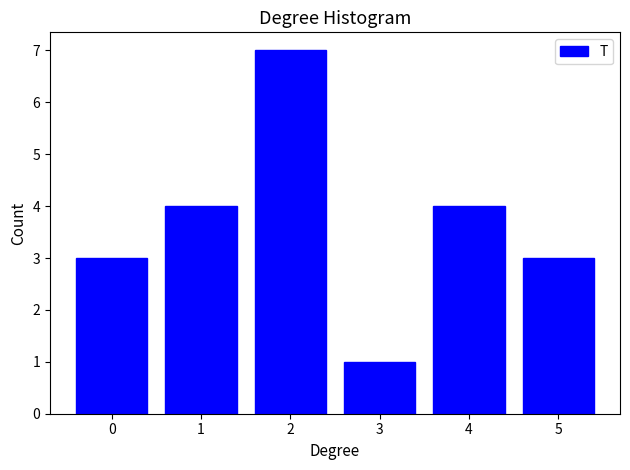

Over which range of the x-axis is the bar tallest?

1.5 to 2.5